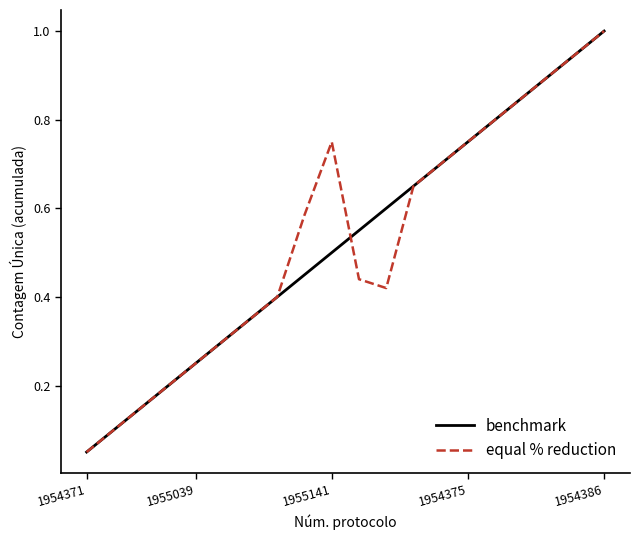

At how many categories does at least one series exceed 0?

20